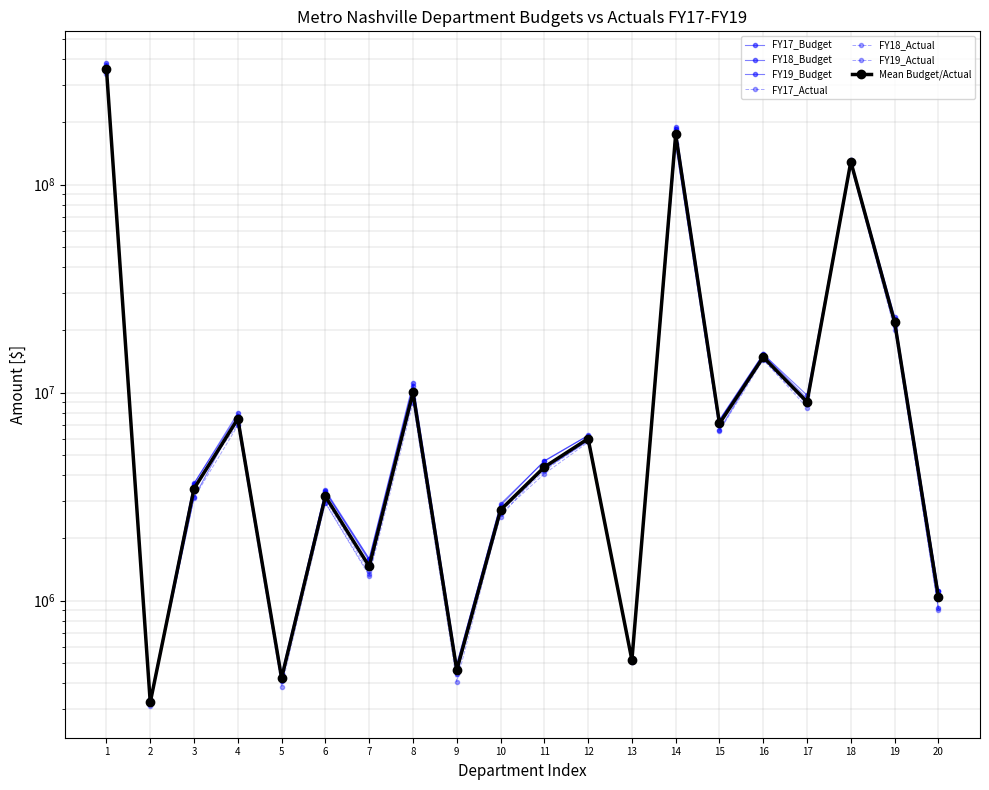

True or false: FY19_Budget has more than 0 points higher than both neighbors.

True